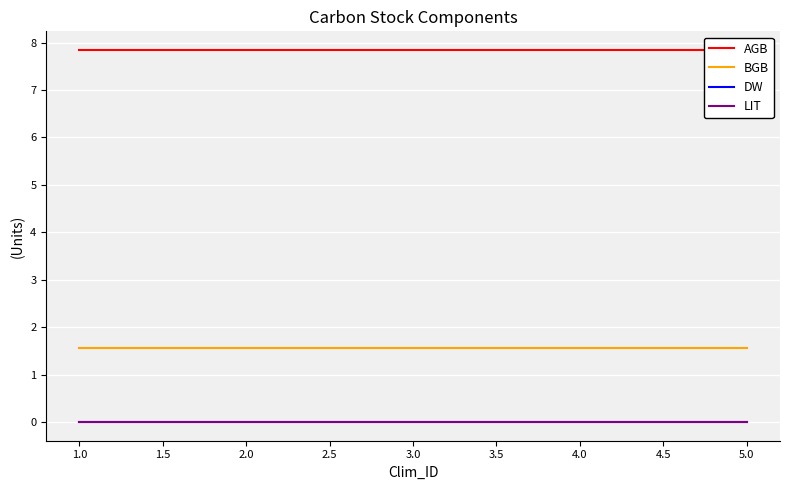

True or false: DW has more than 1 interior local peaks.

False